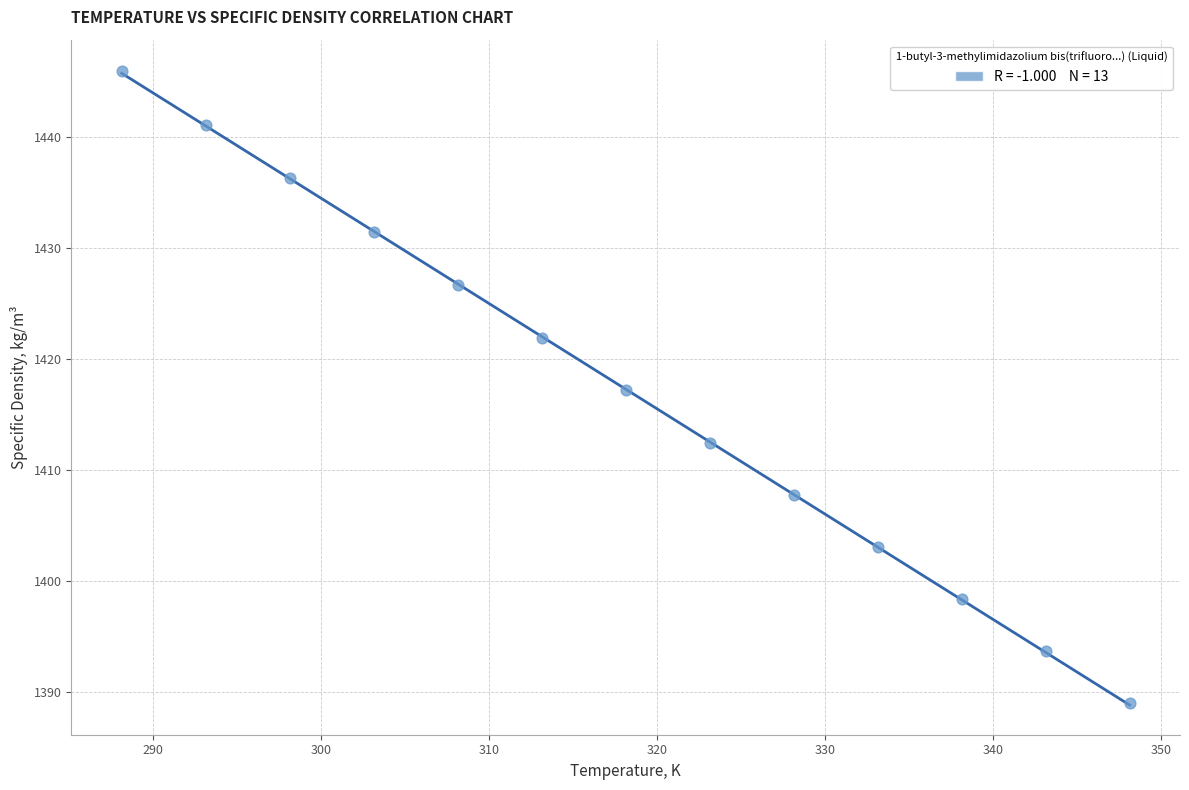

What is the range of Y values (max minus min)?

56.9